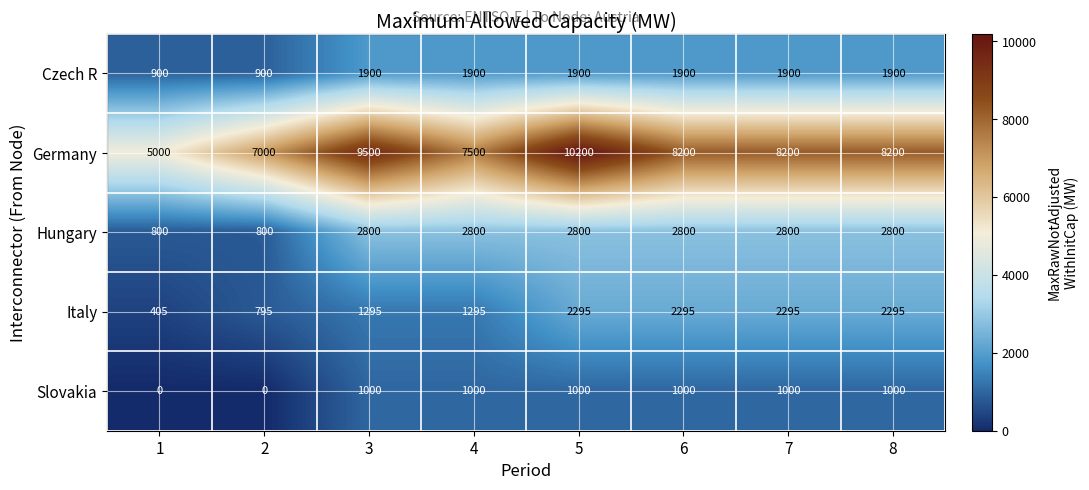

List the series in order of their peak value, lowest first.

Slovakia, Czech R, Italy, Hungary, Germany